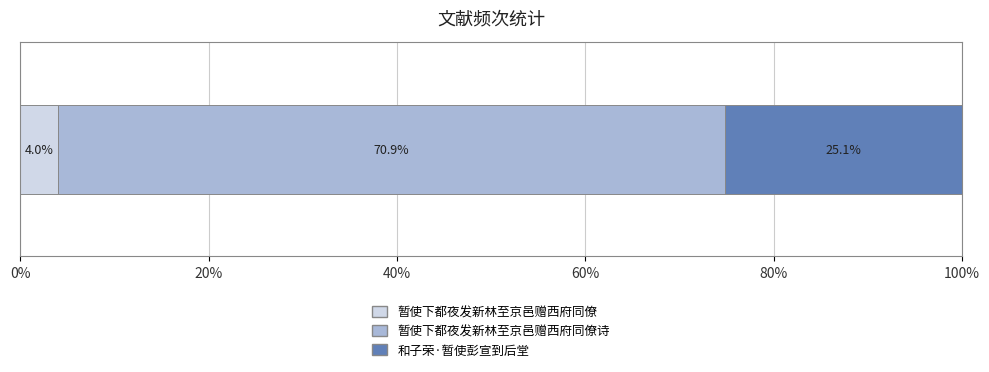

What is the highest value of the 暂使下都夜发新林至京邑赠西府同僚 series?

4.0